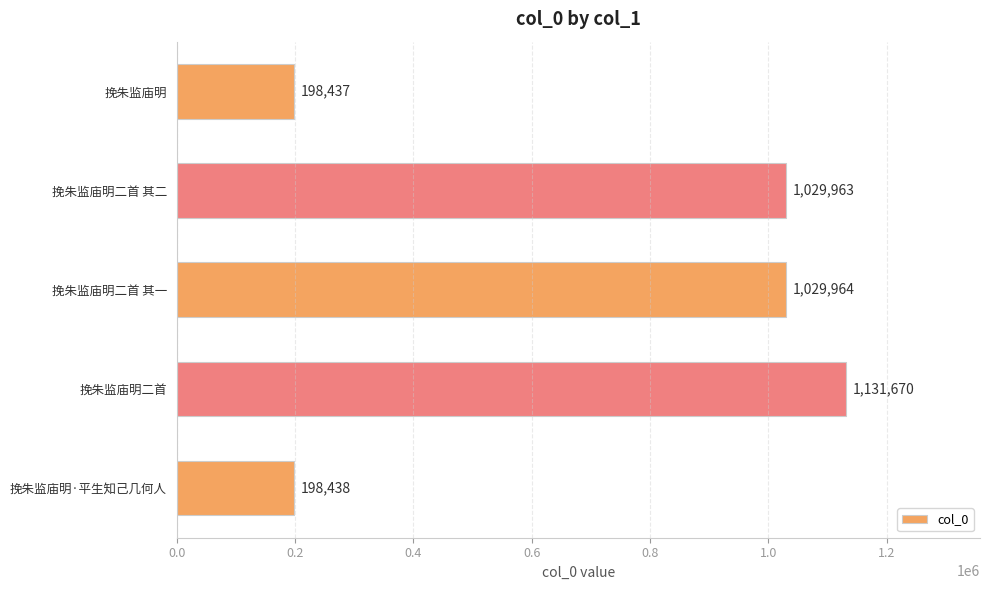

Is it true that the value at 挽朱监庙明二首 is 2015700?

False